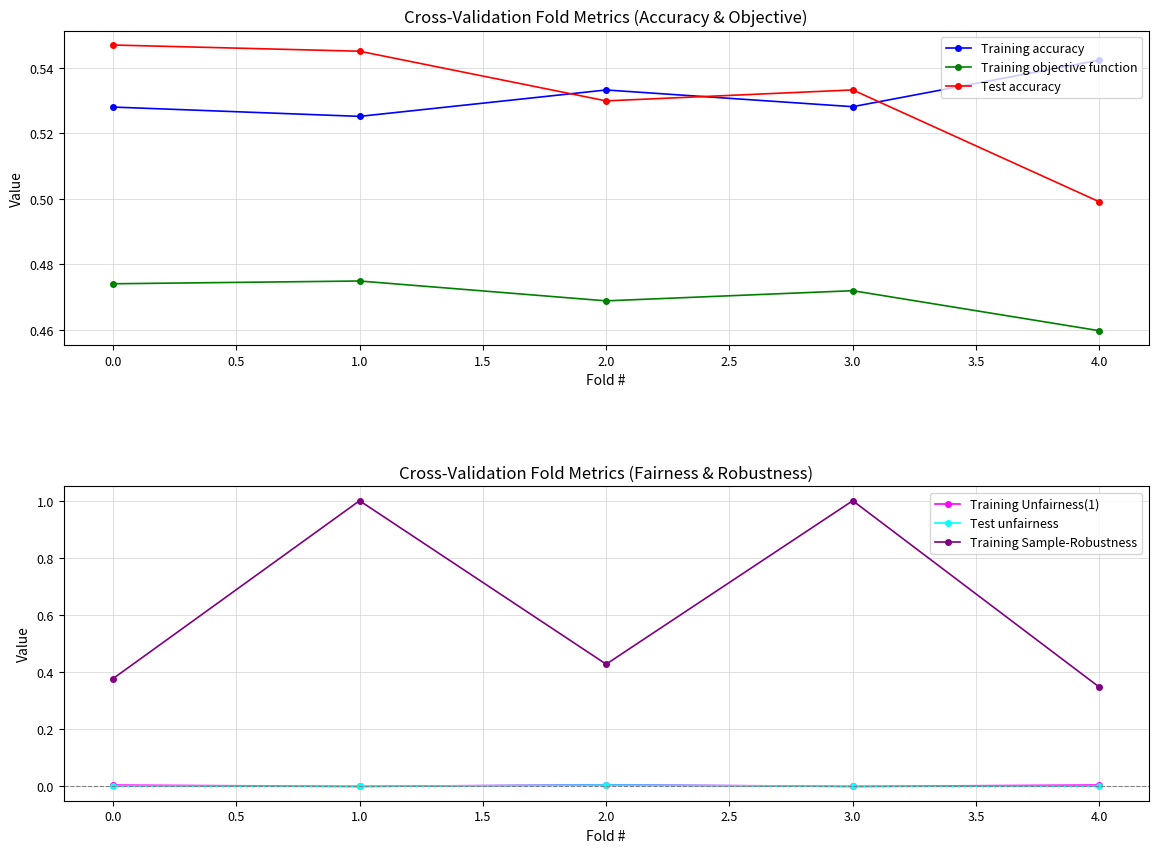

True or false: Training accuracy and Test accuracy cross at least once.

True